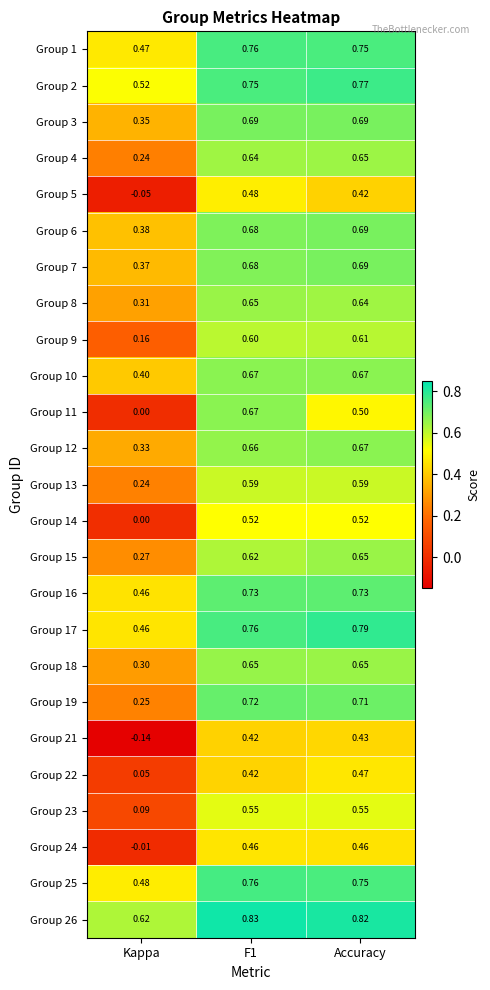

At which label is Group 11 closest to 0?

Kappa